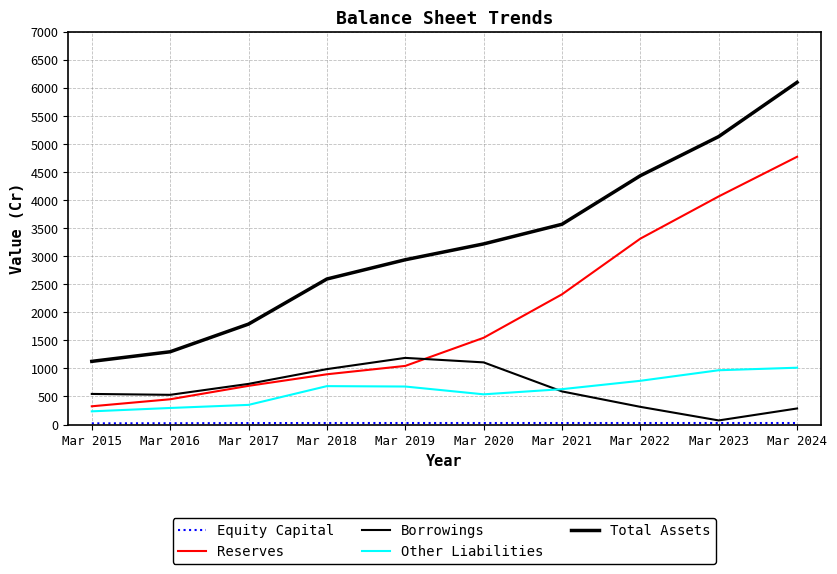

Reading right to left, extract all data points from this chart.

Equity Capital: 27	27	27	27	27	27	27	26	23	21
Reserves: 4769	4063	3311	2319	1545	1044	895	689	450	325
Borrowings: 286	73	315	590	1107	1187	987	724	529	545
Other Liabilities: 1012	967	779	630	538	677	684	350	295	235
Total Assets: 6095	5129	4432	3567	3217	2935	2592	1789	1296	1125